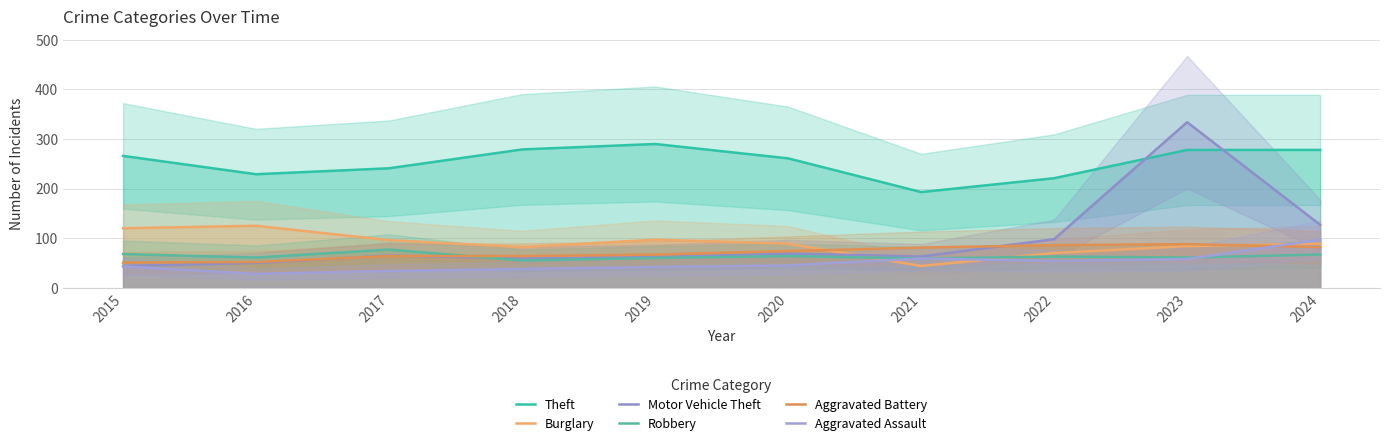

True or false: Burglary and Motor Vehicle Theft intersect in this chart.

True